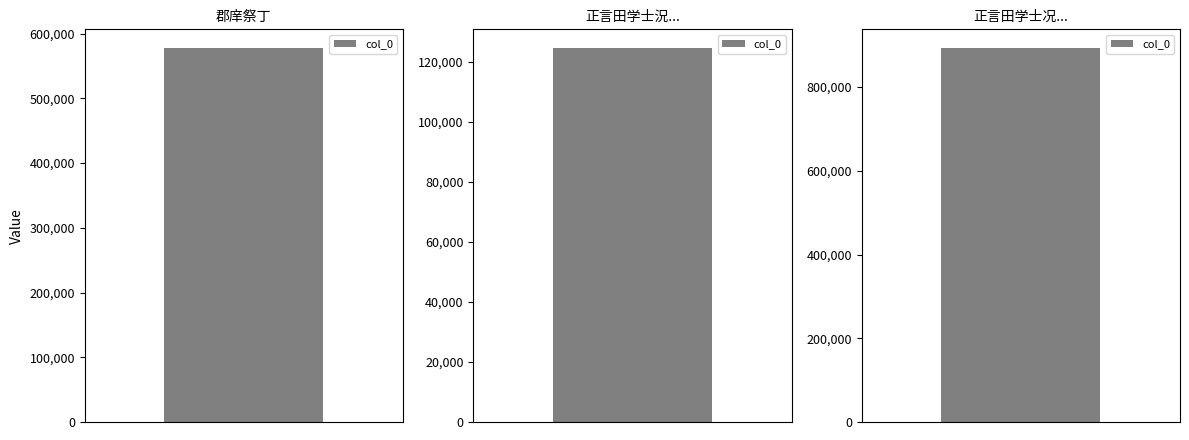

Reading left to right, what are all the values shown in this chart?

郡庠祭丁=577610	正言田学士況书言上庠祭酒听北轩予所种竹滋=124536	正言田学士况书言上庠祭酒厅北轩予所种竹滋茂=893163